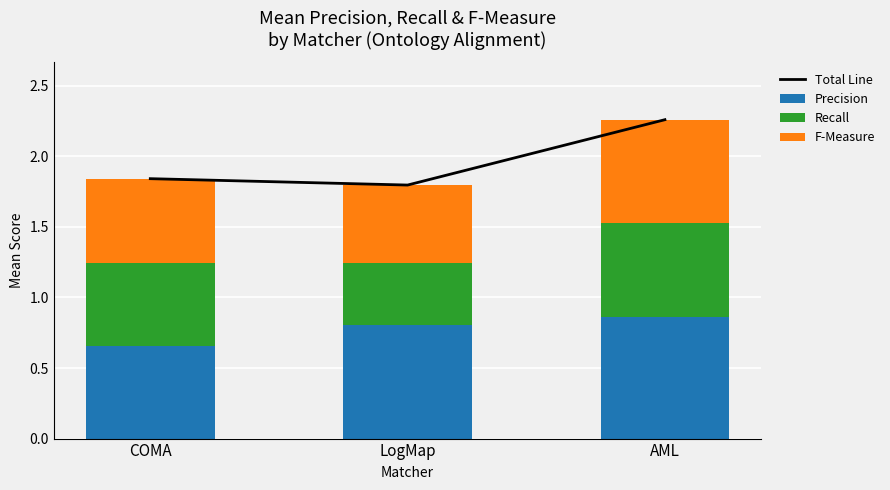

Count the Total Line values in the range 1 to 2.

2